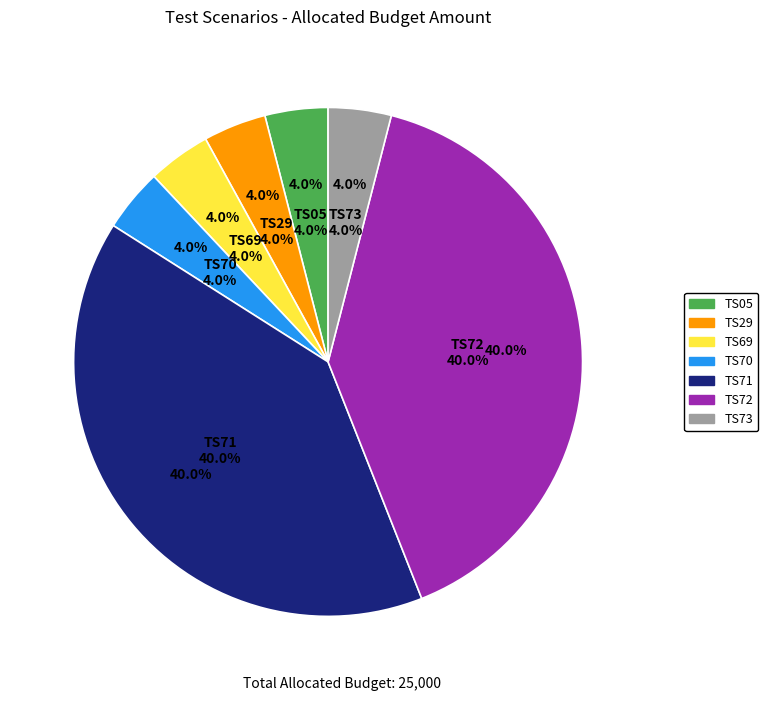

How many segments does this pie chart have?

7